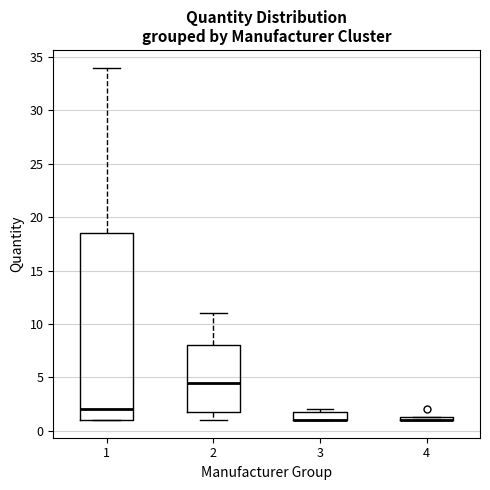

Where is the lower edge of the box at x = 3 on the y-axis? The values are not printed on the chart, so give them approximately, as read against the axis.

1.0